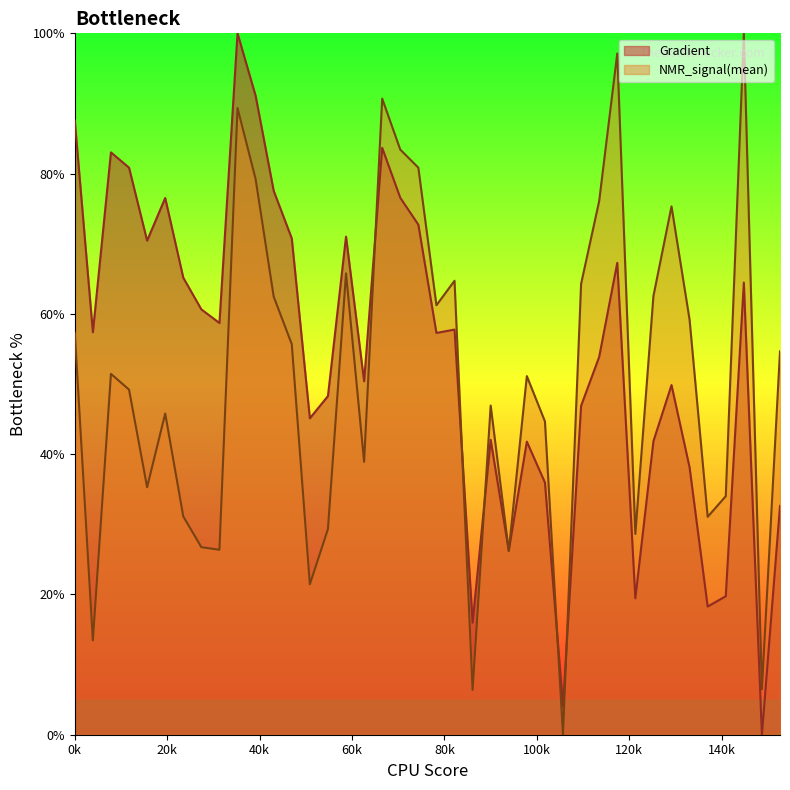

What is the highest value of the Gradient series?

100.0